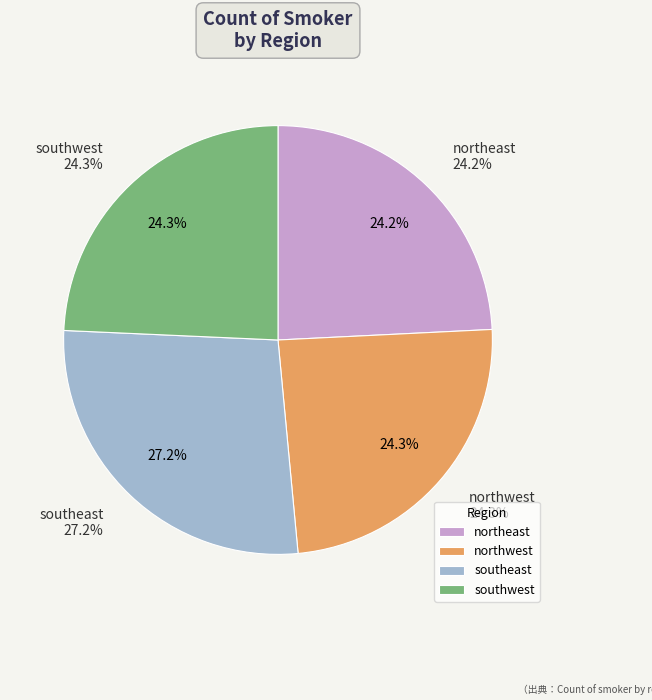

Does any single category account for the majority?

No